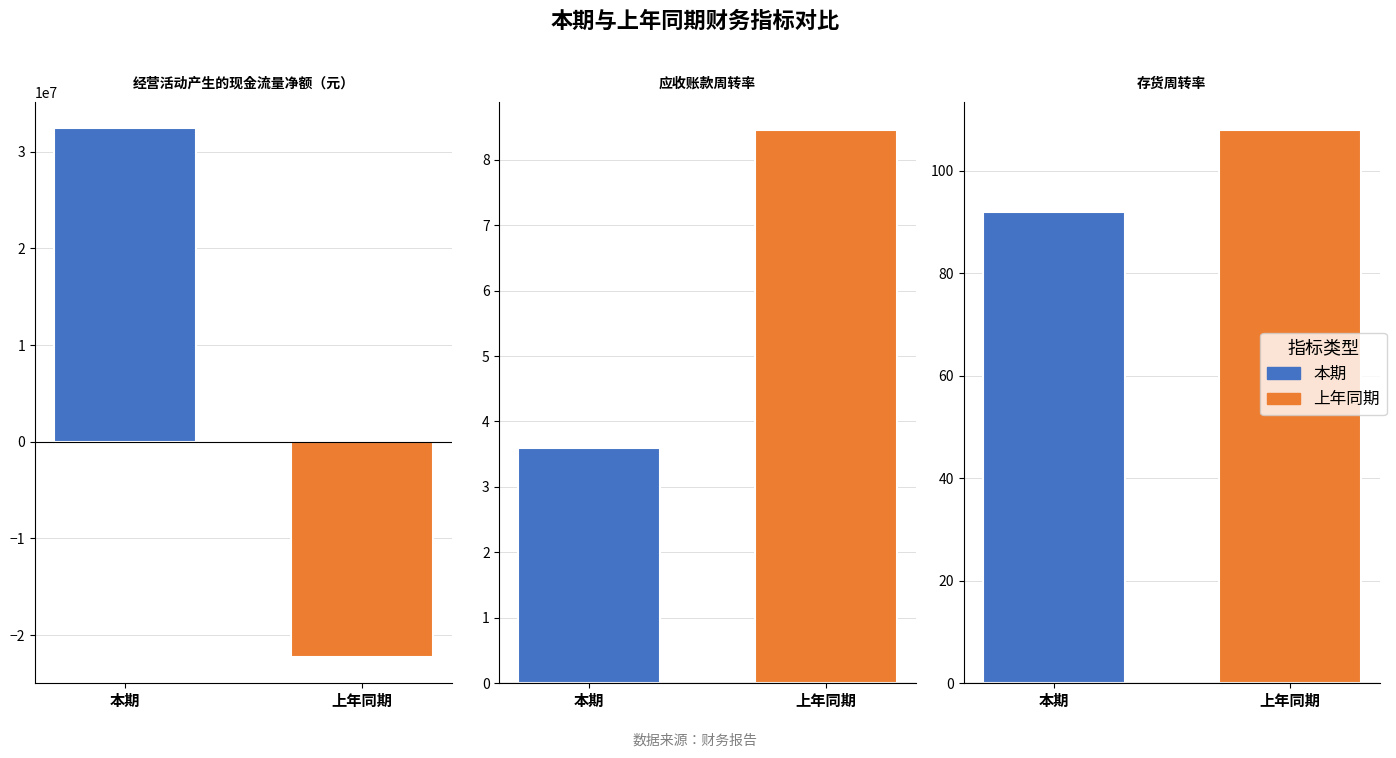

Is it true that 上年同期 equals -13299120.3 at 经营活动产生的现金流量净额（元）?

False